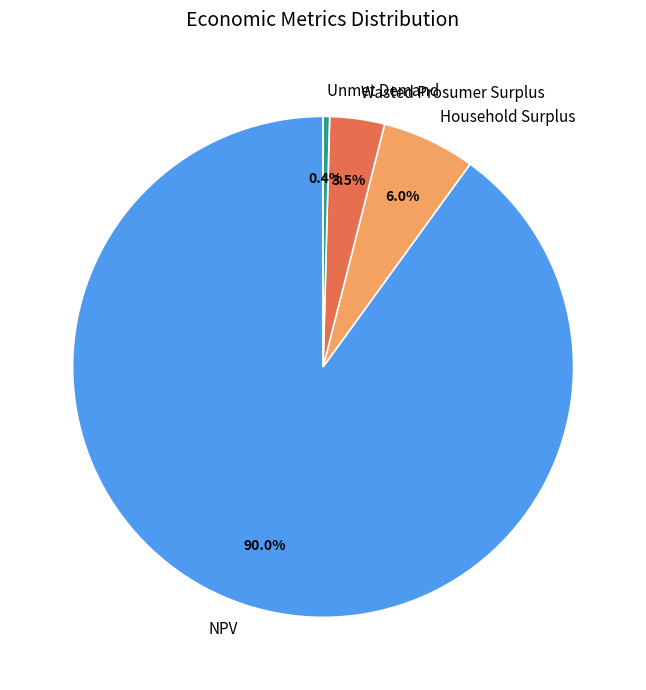

Is it true that Wasted Prosumer Surplus is 9% of the pie?

False